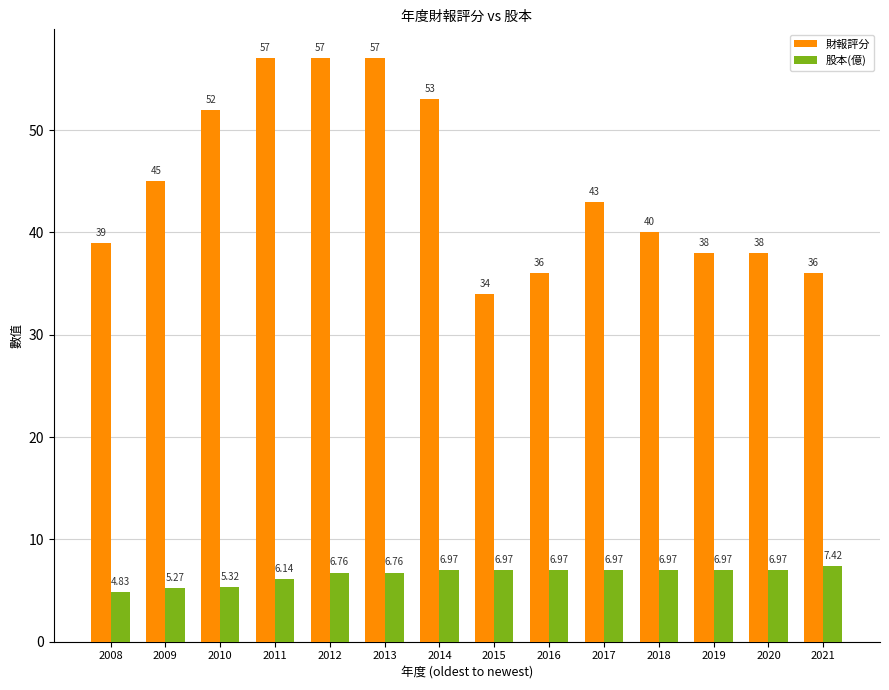

At how many categories does at least one series exceed 21?

14